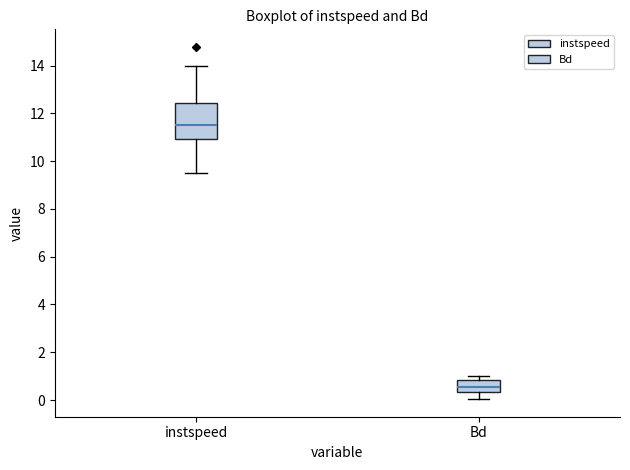

Where does the median line of the box for instspeed sit on the y-axis? The values are not printed on the chart, so give them approximately, as read against the axis.

11.6